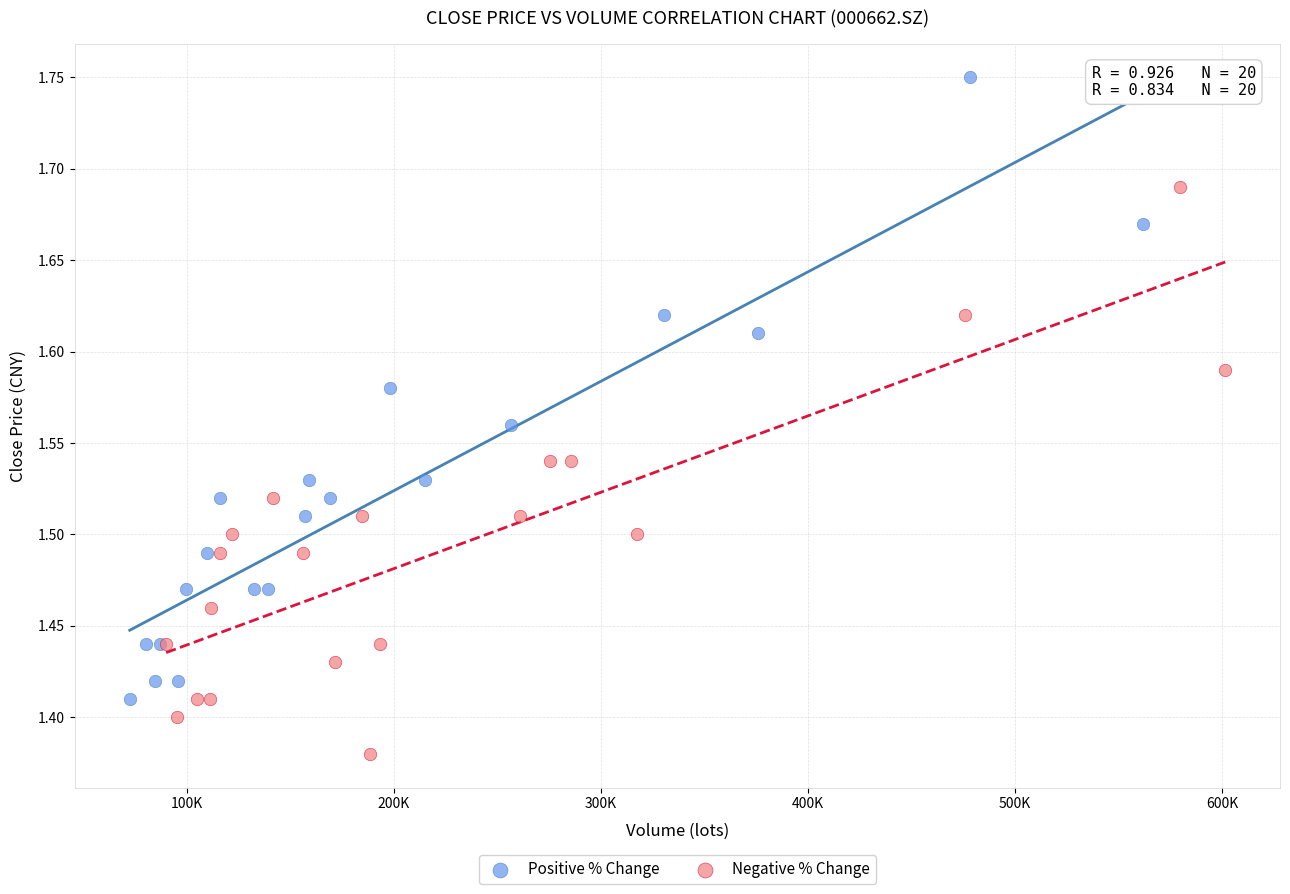

Which series has the largest Y range (max minus min)?

Positive % Change